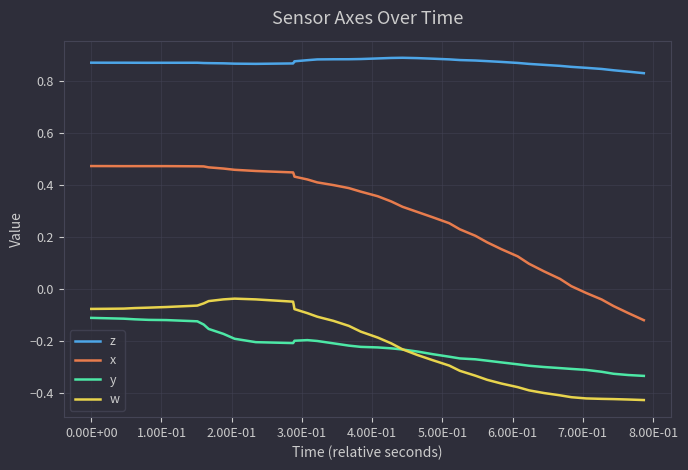

List the series in order of their peak value, lowest first.

y, w, x, z